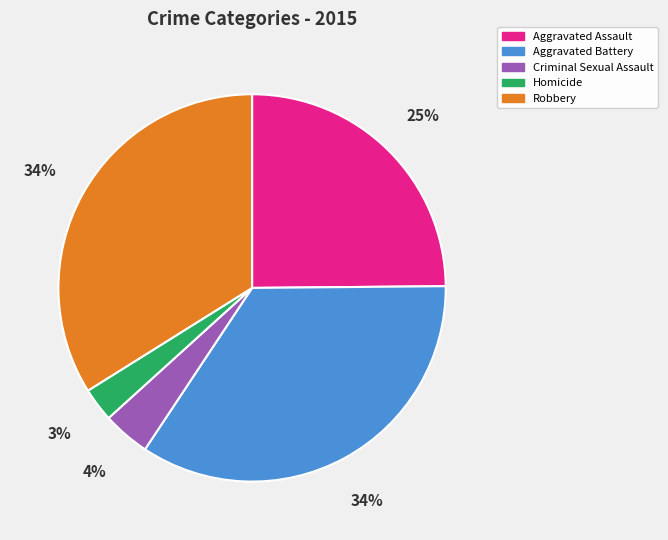

Which has a higher value, Homicide or Criminal Sexual Assault?

Criminal Sexual Assault